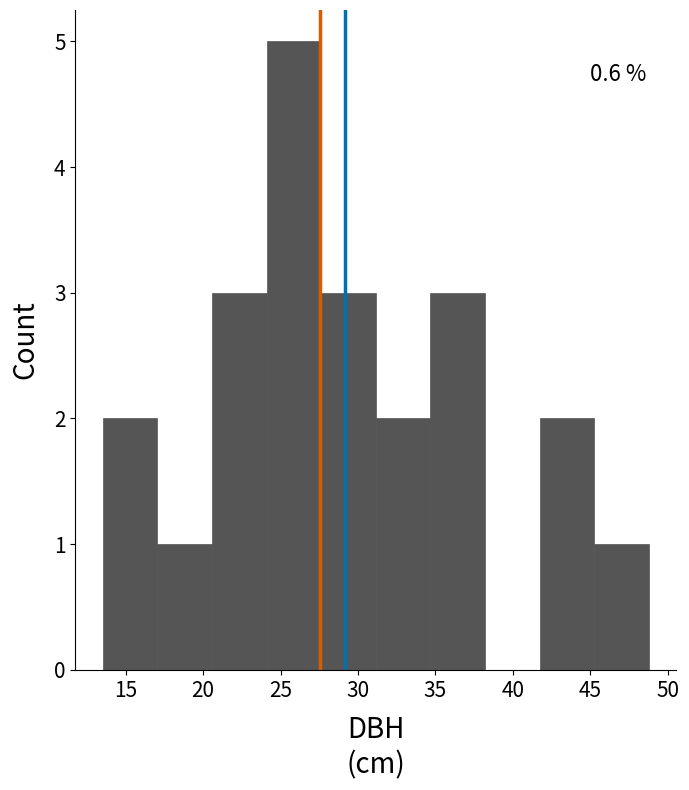

Over which range of the x-axis is the bar tallest?

24.0 to 27.5